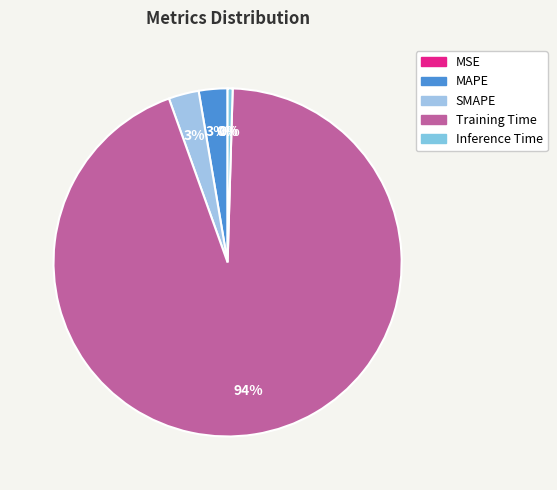

Which category has the smallest portion of the pie?

MSE